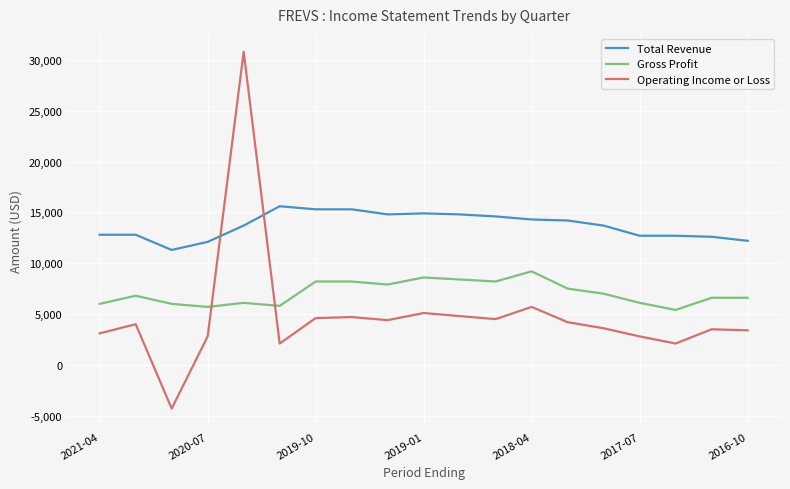

Which series has the largest range (max minus min)?

Operating Income or Loss